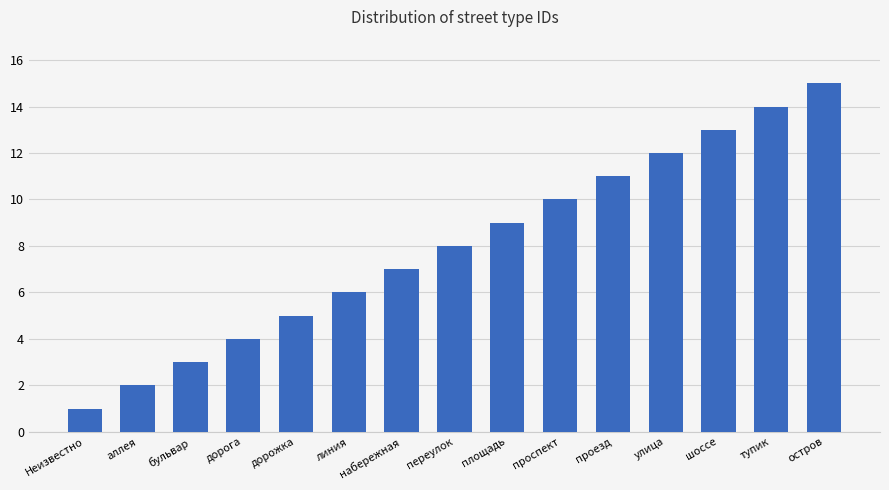

How many bars are there in total?

15